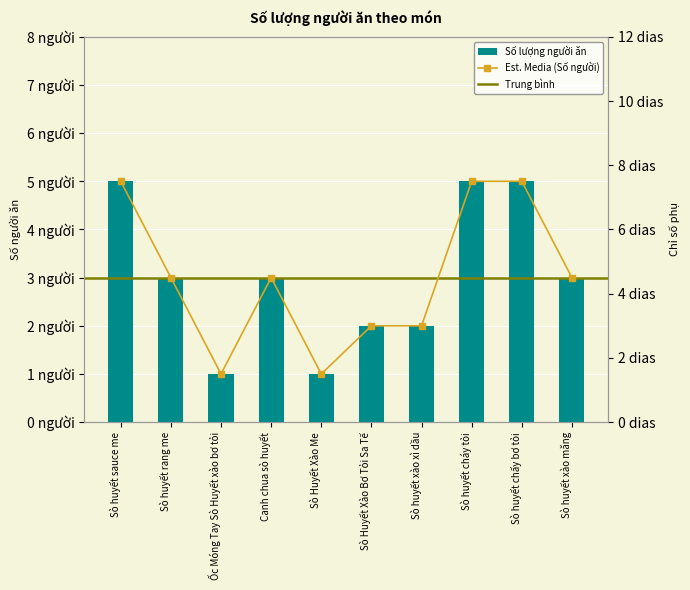

True or false: the data shows 7 at Sò huyết sauce me.

False